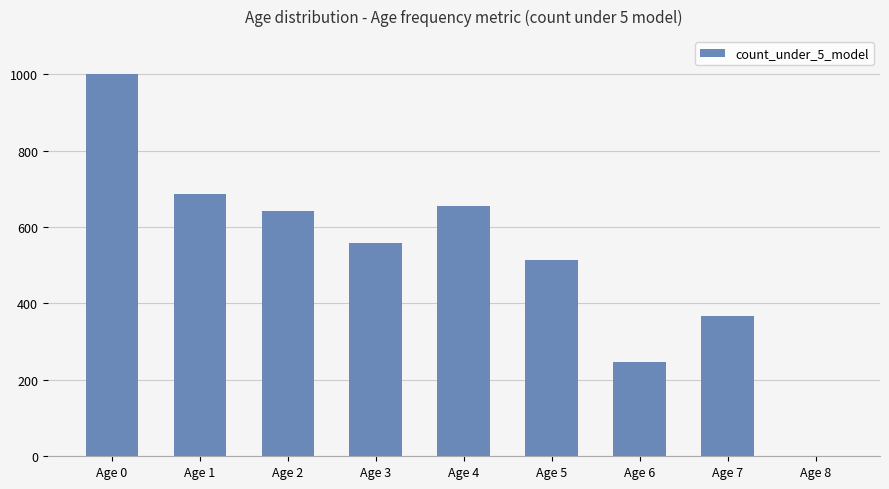

Which label corresponds to the largest value in the chart?

Age 0